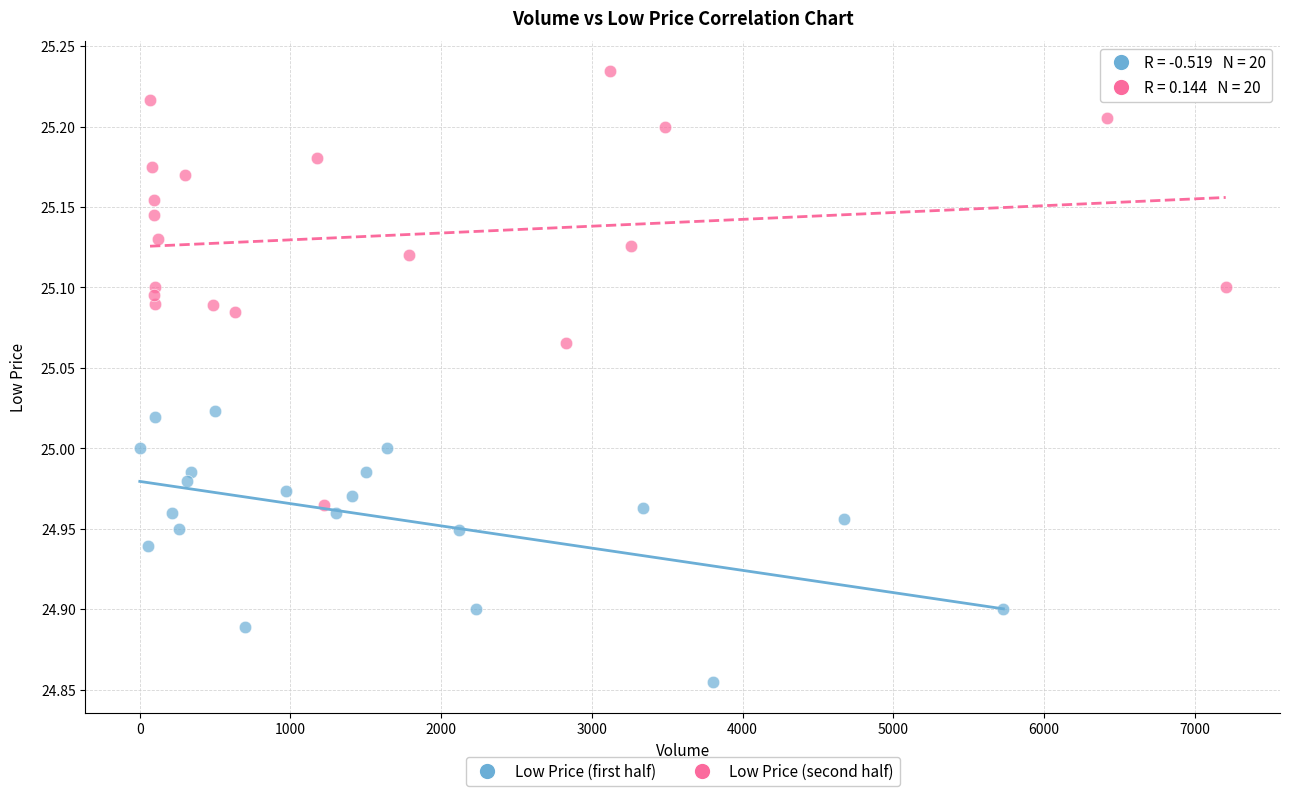

Which series has the largest Y range (max minus min)?

Low Price (second half)